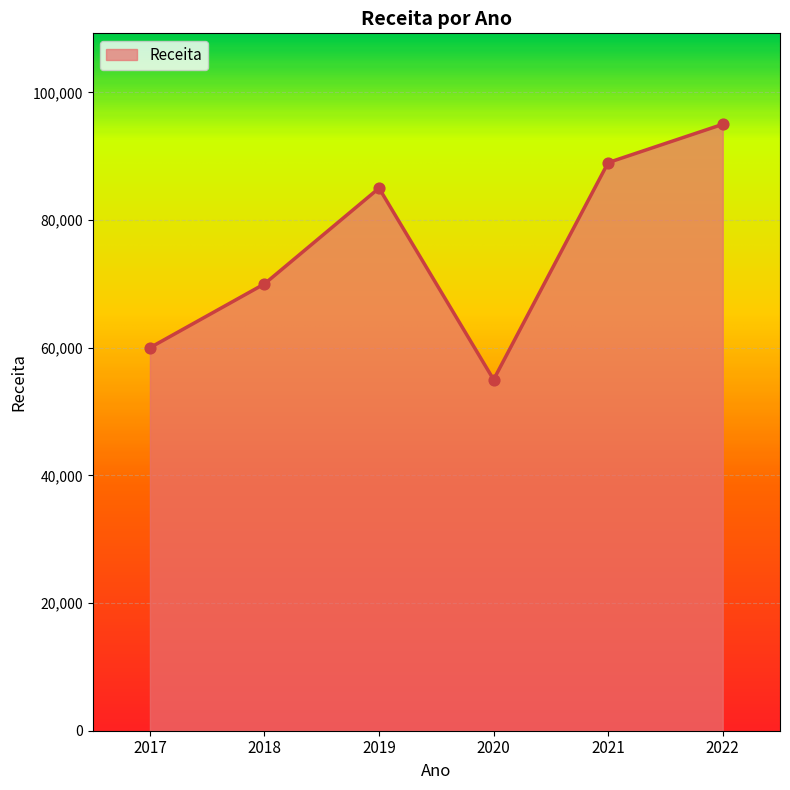

What is the change in value from 2017 to 2020?

-5000